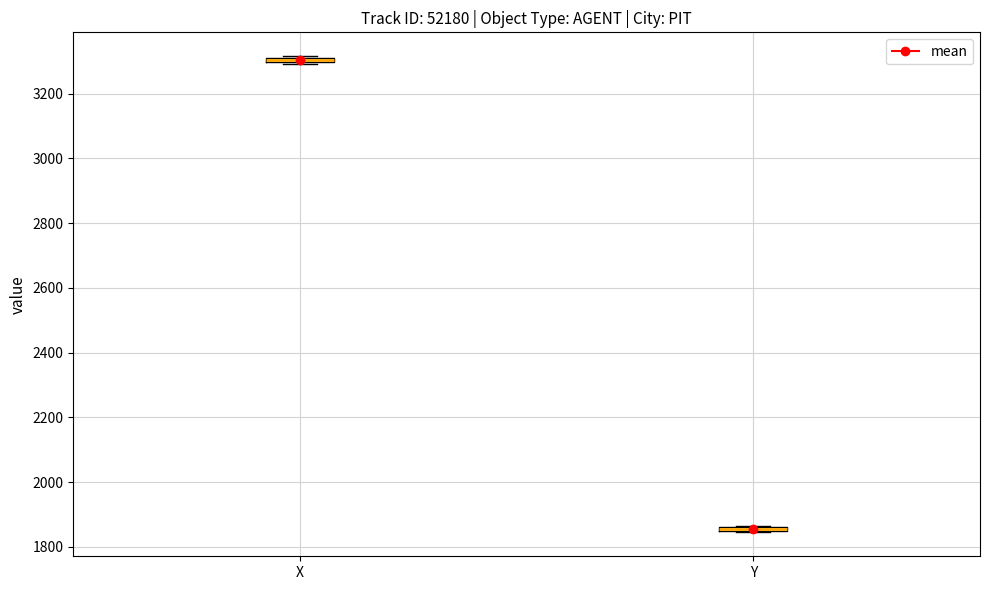

Where is the lower edge of the box for Y on the y-axis? The values are not printed on the chart, so give them approximately, as read against the axis.

1840